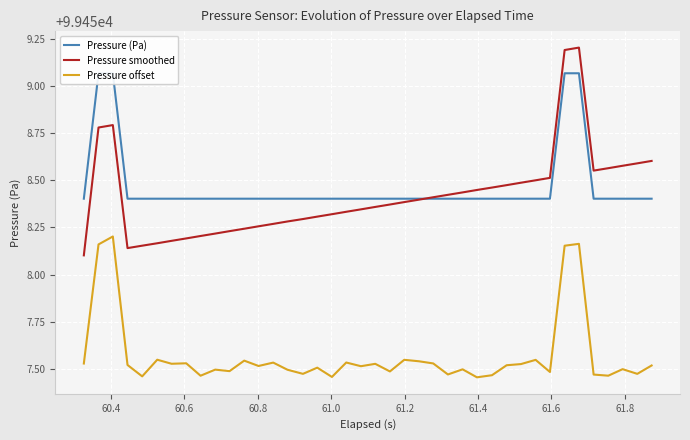

How many lines are shown in the chart?

3